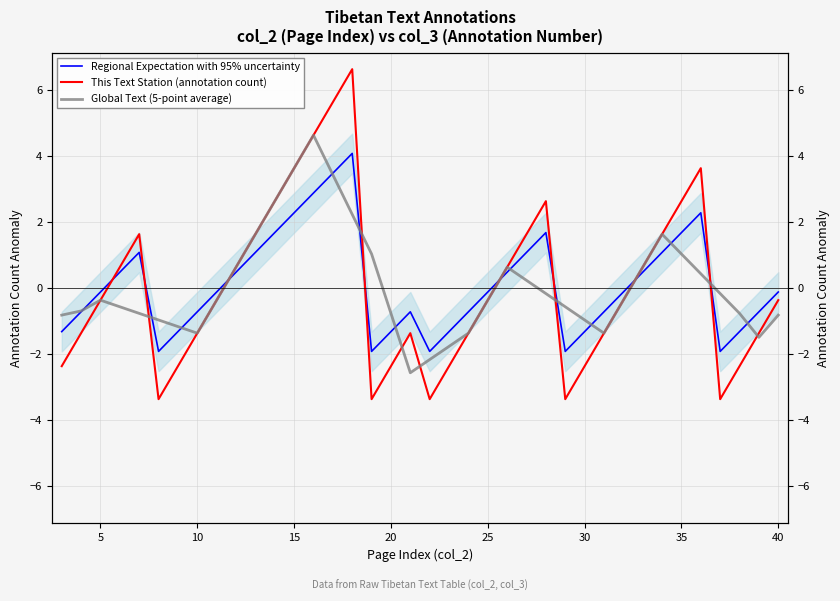

Reading left to right, extract all data points from this chart.

Regional Expectation with 95% uncertainty: -1.3	-0.7	-0.1	0.5	1.1	-1.9	-1.3	-0.7	-0.1	0.5	1.1	1.7	2.3	2.9	3.5	4.1	-1.9	-1.3	-0.7	-1.9	-1.3	-0.7	-0.1	0.5	1.1	1.7	-1.9	-1.3	-0.7	-0.1	0.5	1.1	1.7	2.3	-1.9	-1.3	-0.7	-0.1
This Text Station (annotation count): -2.4	-1.4	-0.4	0.6	1.6	-3.4	-2.4	-1.4	-0.4	0.6	1.6	2.6	3.6	4.6	5.6	6.6	-3.4	-2.4	-1.4	-3.4	-2.4	-1.4	-0.4	0.6	1.6	2.6	-3.4	-2.4	-1.4	-0.4	0.6	1.6	2.6	3.6	-3.4	-2.4	-1.4	-0.4
Global Text (5-point average): -0.8	-0.7	-0.4	-0.6	-0.8	-1.0	-1.2	-1.4	-0.4	0.6	1.6	2.6	3.6	4.6	3.4	2.2	1.0	-0.8	-2.6	-2.2	-1.8	-1.4	-0.4	0.6	0.2	-0.2	-0.6	-1.0	-1.4	-0.4	0.6	1.6	1.0	0.4	-0.2	-0.8	-1.5	-0.8